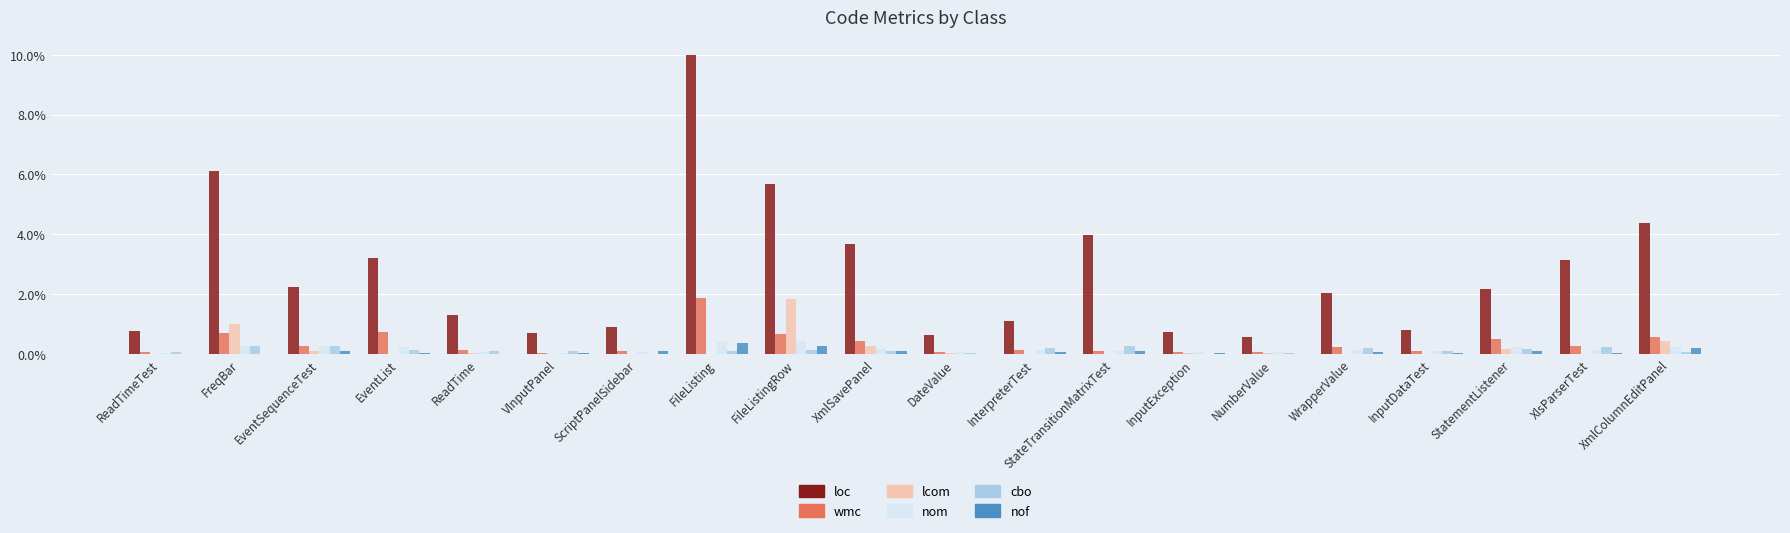

What is the greatest value displayed?

10.0